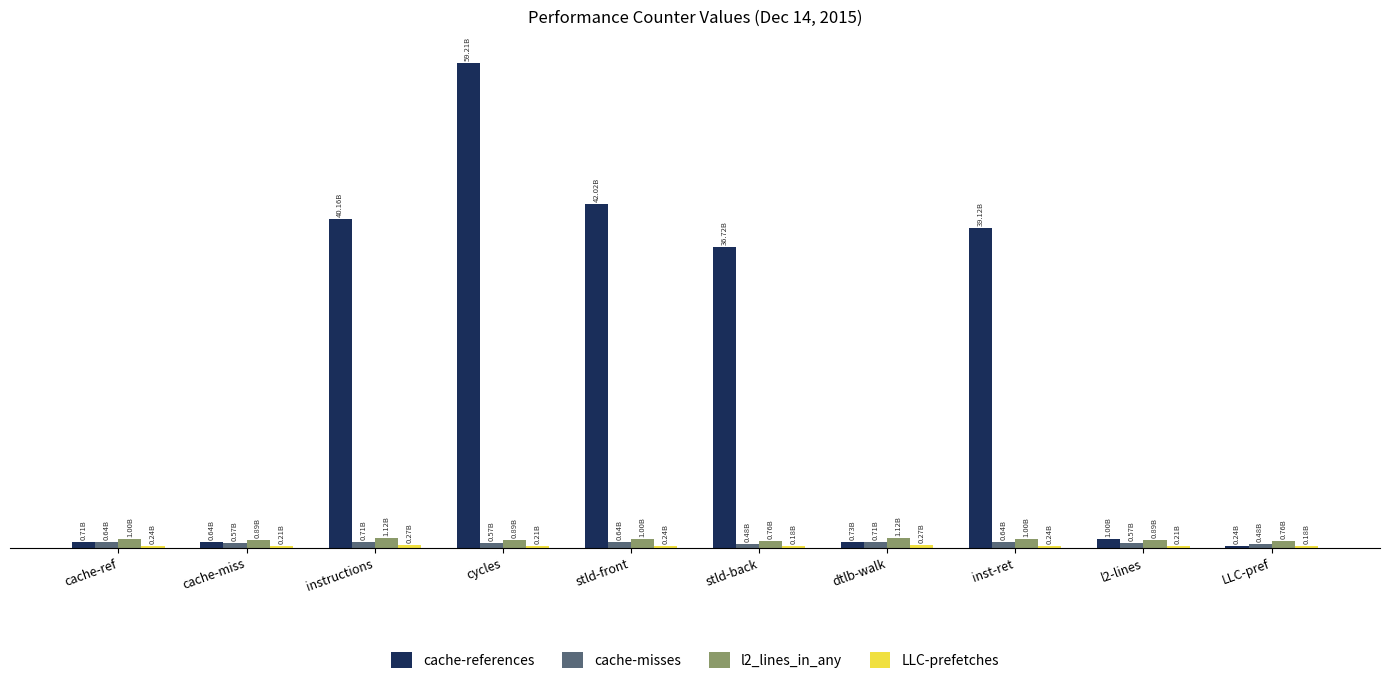

What is the difference between the maximum and second lowest values in the cache-misses series?

228872741.4